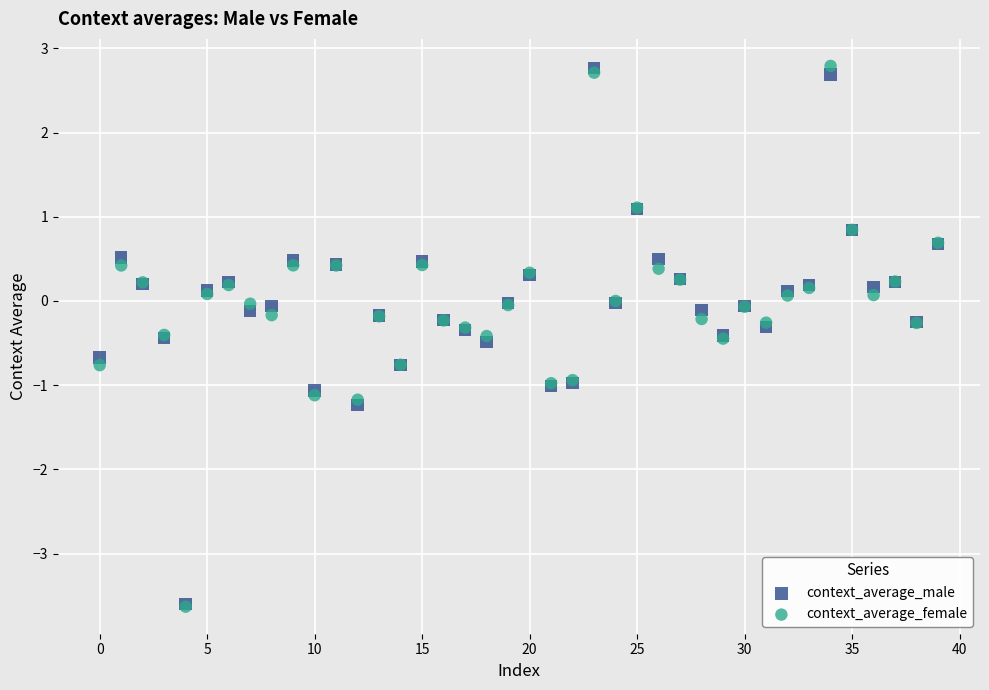

What are all the series names shown in the legend?

context_average_male, context_average_female